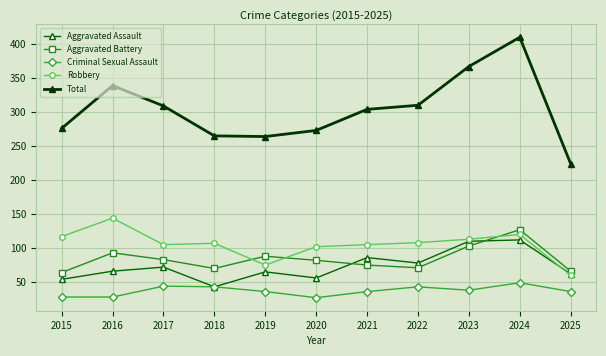

The Robbery series shows 108 at 2022. True or false?

True